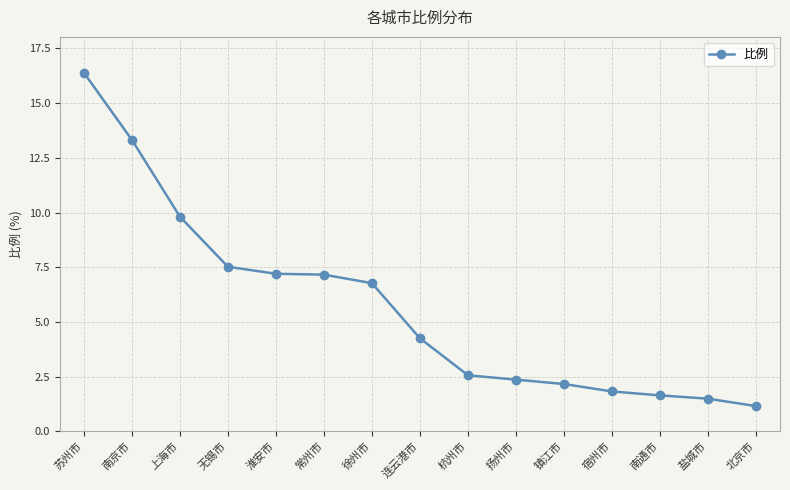

What is the difference between the values at 苏州市 and 盐城市?

14.9